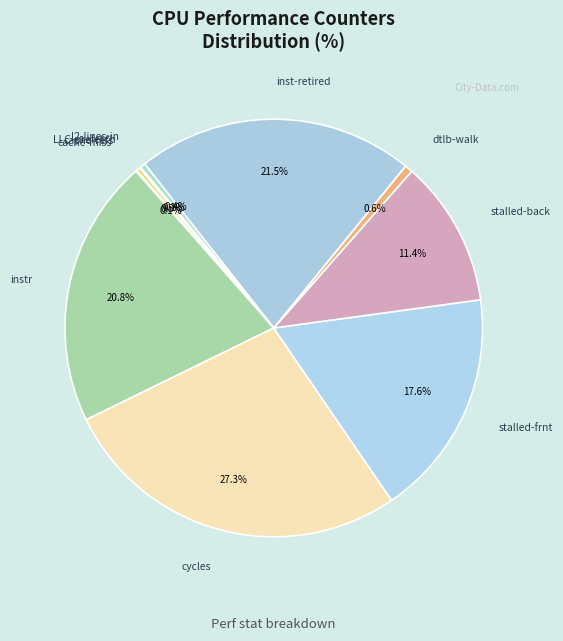

Between instr and inst-retired, which is larger?

inst-retired